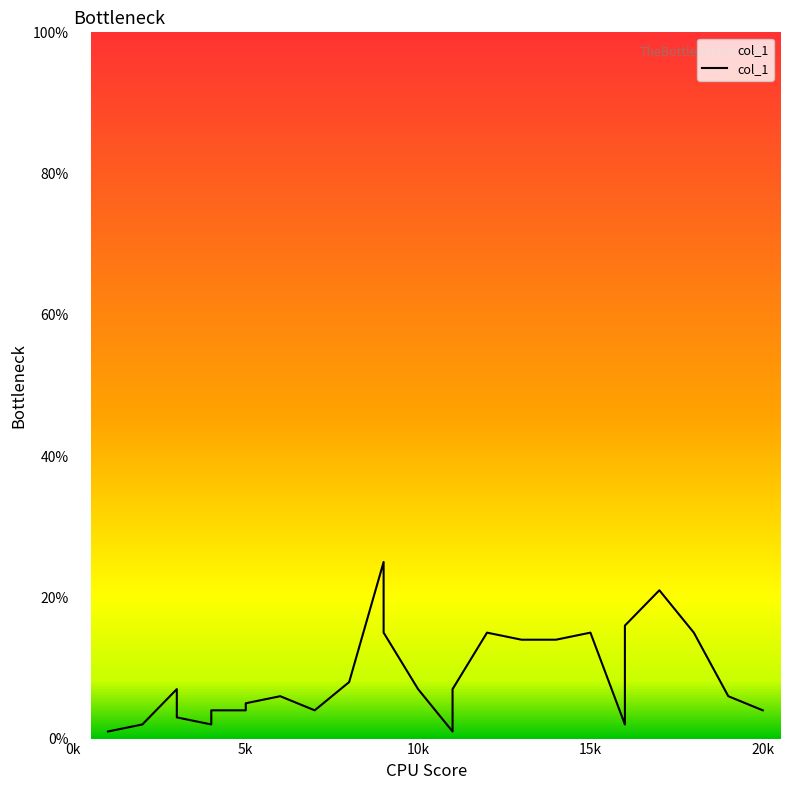

What is the ratio of the value at 16 to the value at 5?

0.4